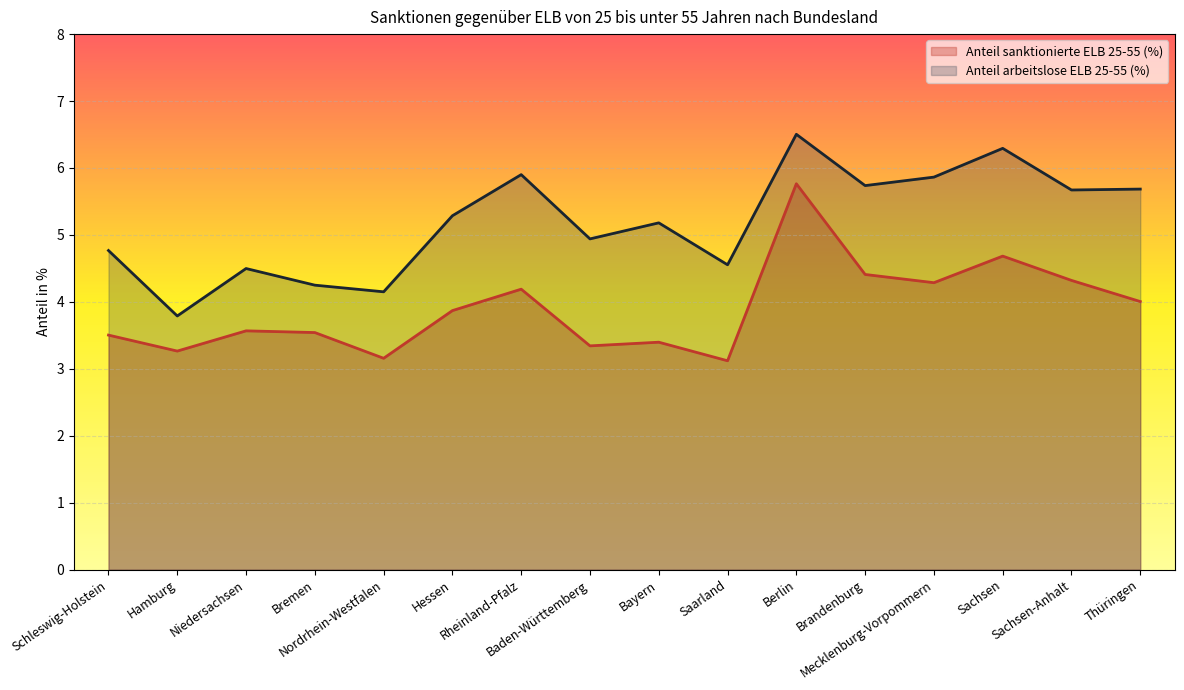

Rank the categories by Anteil arbeitslose ELB 25-55 (%) value from lowest to highest.

Hamburg, Nordrhein-Westfalen, Bremen, Niedersachsen, Saarland, Schleswig-Holstein, Baden-Württemberg, Bayern, Hessen, Sachsen-Anhalt, Thüringen, Brandenburg, Mecklenburg-Vorpommern, Rheinland-Pfalz, Sachsen, Berlin